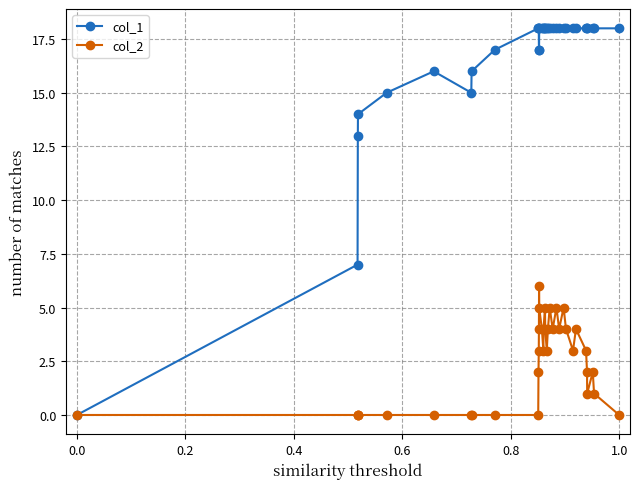

Which series has the largest total across all categories?

col_1